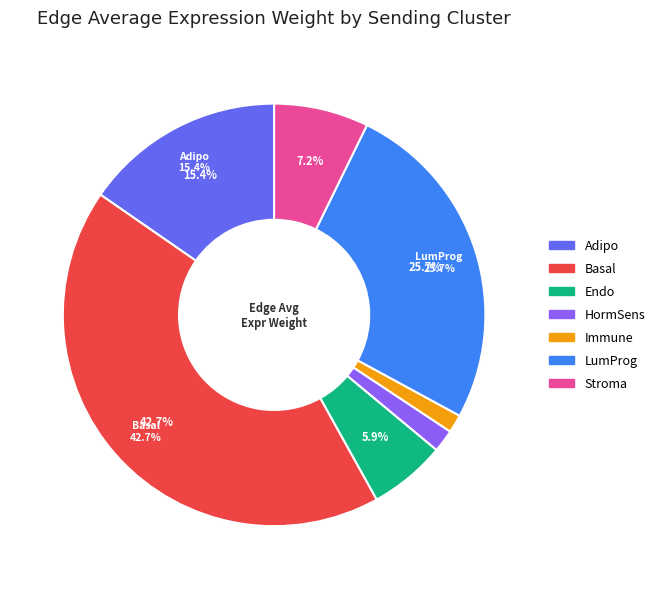

Which category has the smallest portion of the pie?

Immune